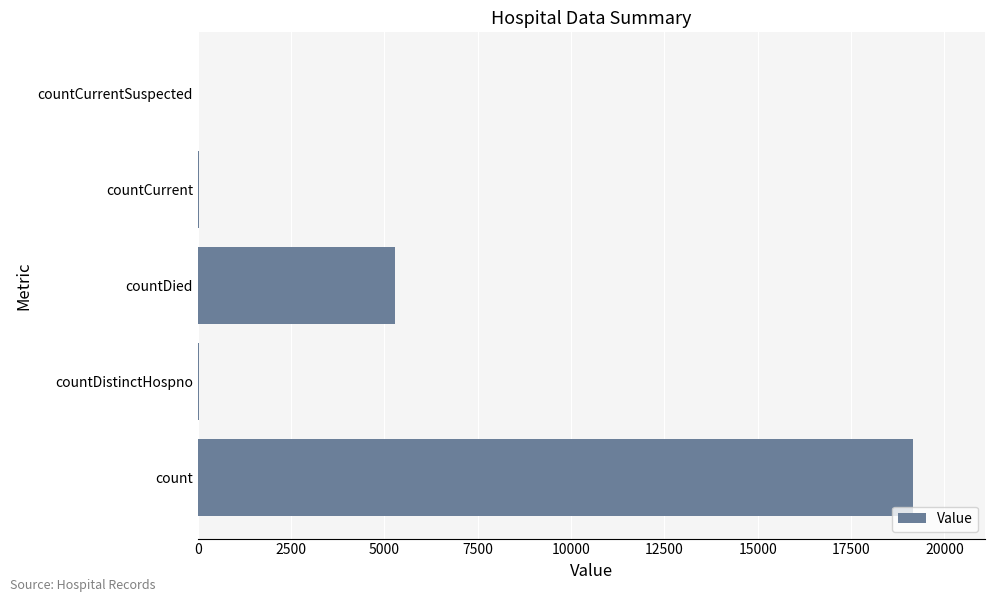

Which label corresponds to the largest value in the chart?

count